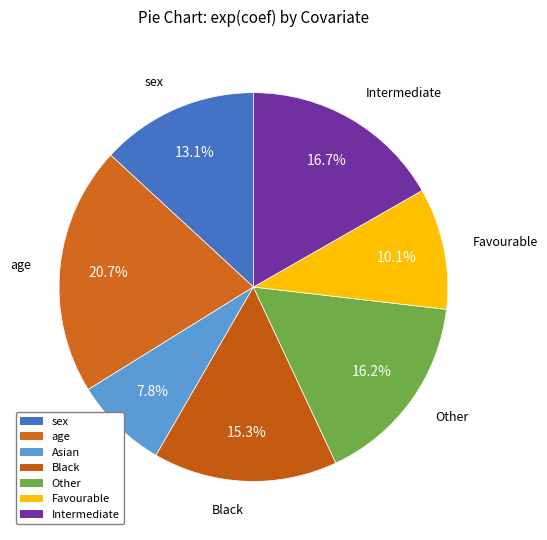

To the nearest percent, what percentage of the pie is Other?

16%